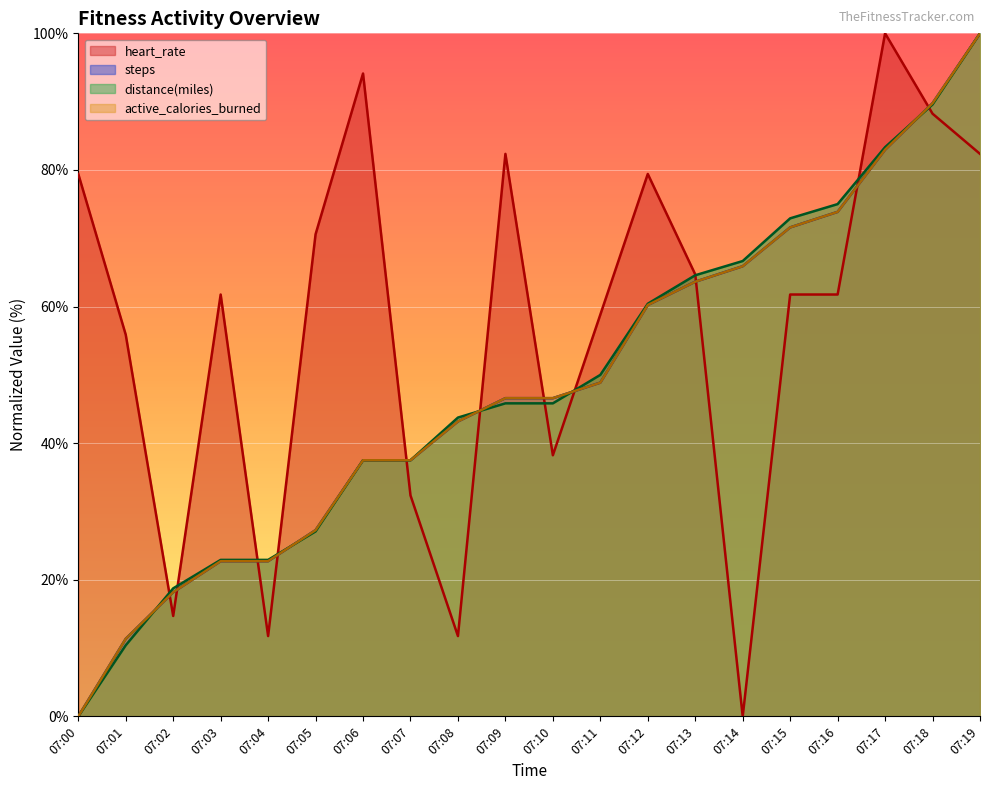

Reading right to left, what are all the values shown in this chart?

heart_rate: 82.4	88.2	100.0	61.8	61.8	0.0	64.7	79.4	58.8	38.2	82.4	11.8	32.4	94.1	70.6	11.8	61.8	14.7	55.9	79.4
steps: 100.0	89.8	83.0	73.9	71.6	65.9	63.6	60.2	48.9	46.6	46.6	43.2	37.5	37.5	27.3	22.7	22.7	18.2	11.4	0.0
distance(miles): 100.0	89.6	83.3	75.0	72.9	66.7	64.6	60.4	50.0	45.8	45.8	43.8	37.5	37.5	27.1	22.9	22.9	18.7	10.4	0.0
active_calories_burned: 100.0	89.8	83.0	73.9	71.6	65.9	63.6	60.2	48.9	46.6	46.6	43.2	37.5	37.5	27.3	22.7	22.7	18.2	11.4	0.0